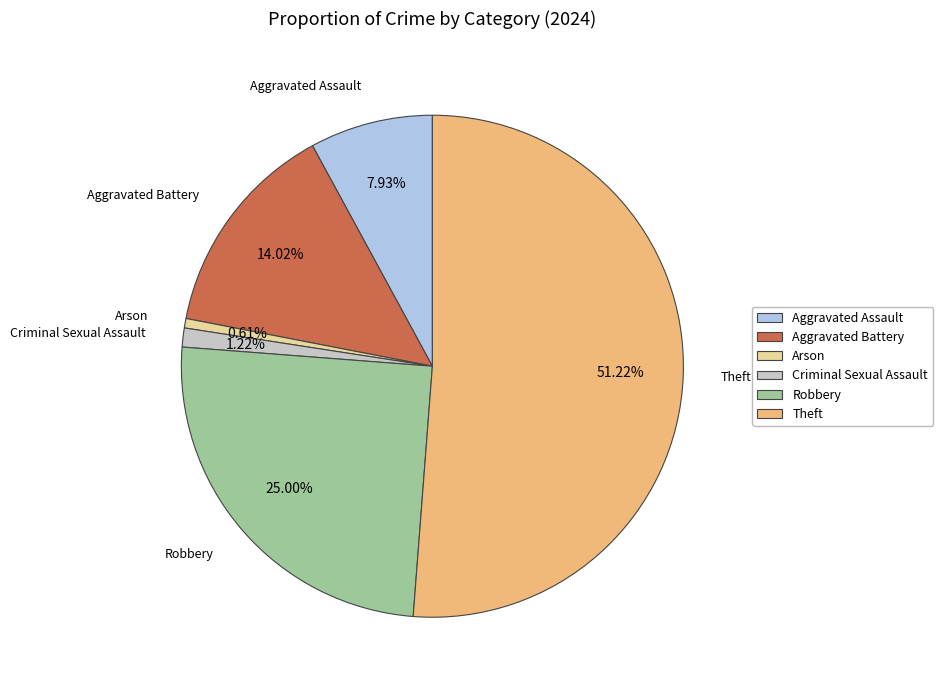

Which slice represents more than half of the pie?

Theft